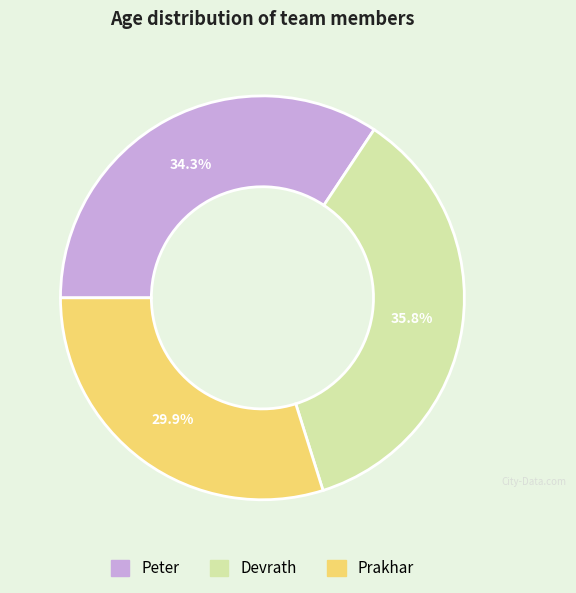

To the nearest percent, what percentage of the pie is Prakhar?

30%